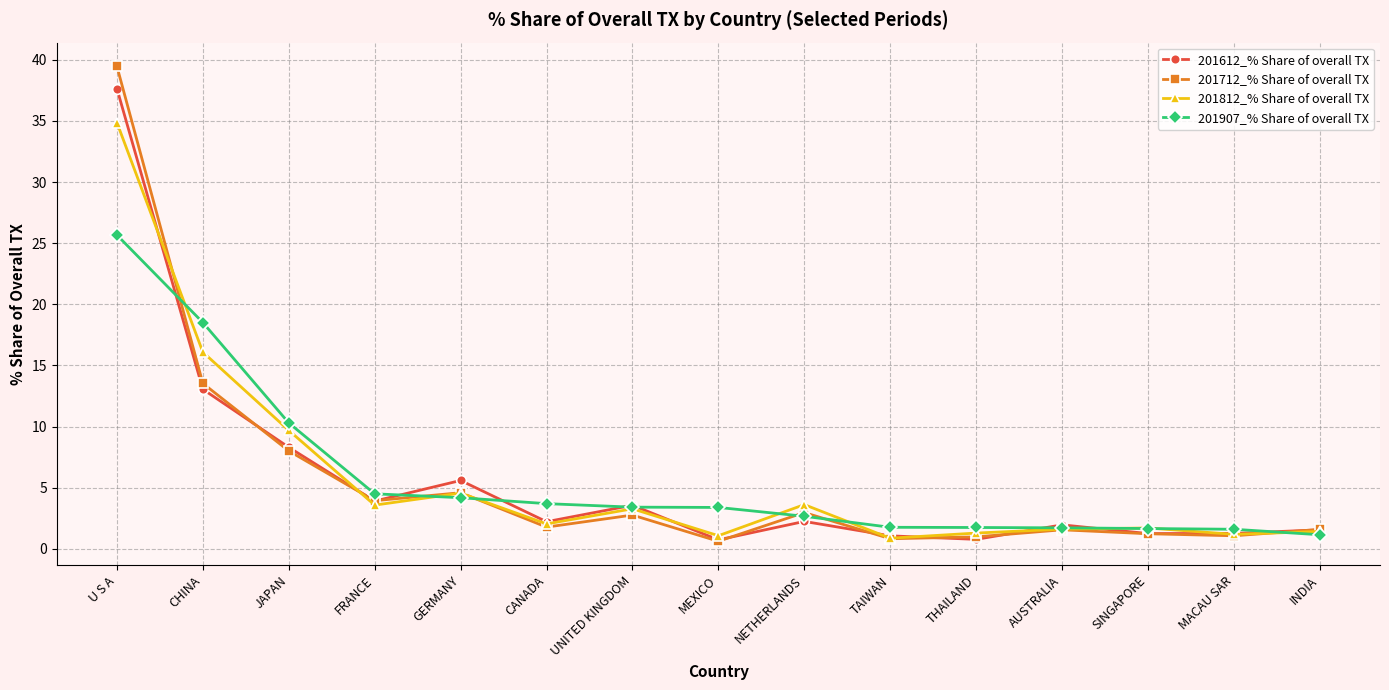

What is the label of the 5th point from the right?

THAILAND